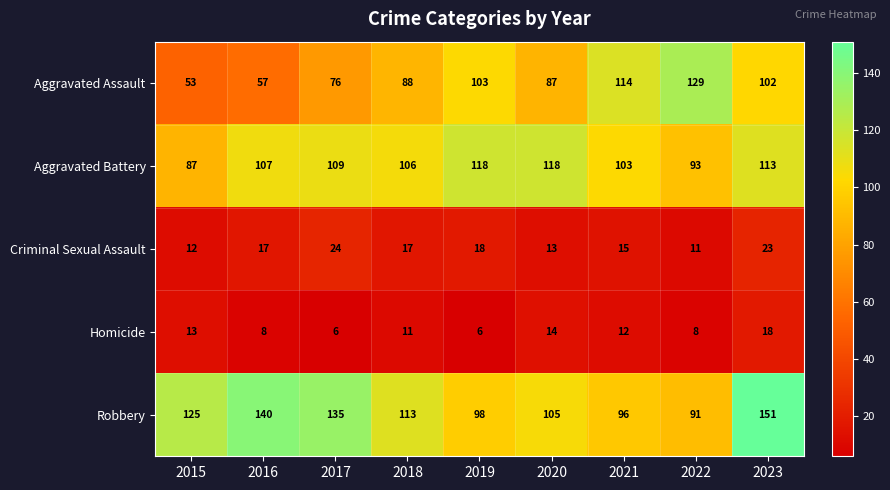

Which category has the lowest value in the Criminal Sexual Assault series?

2022